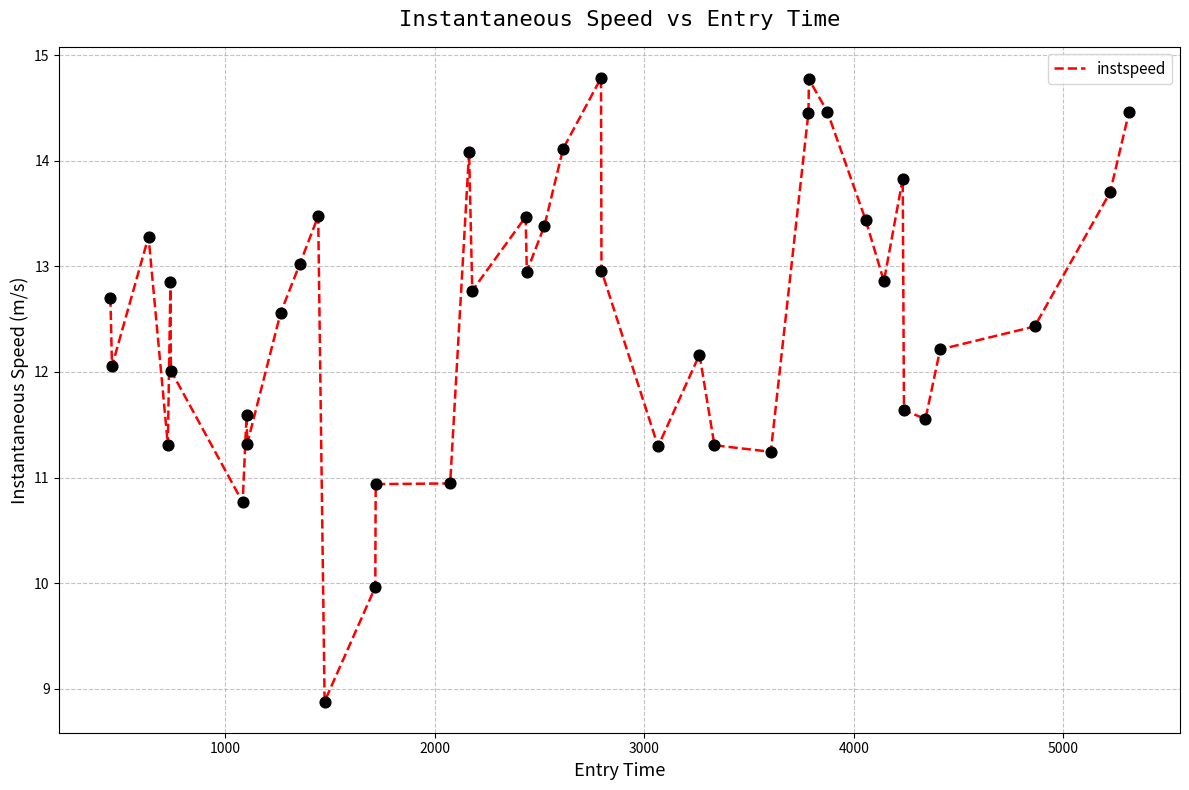

What is the smallest value displayed?

8.9